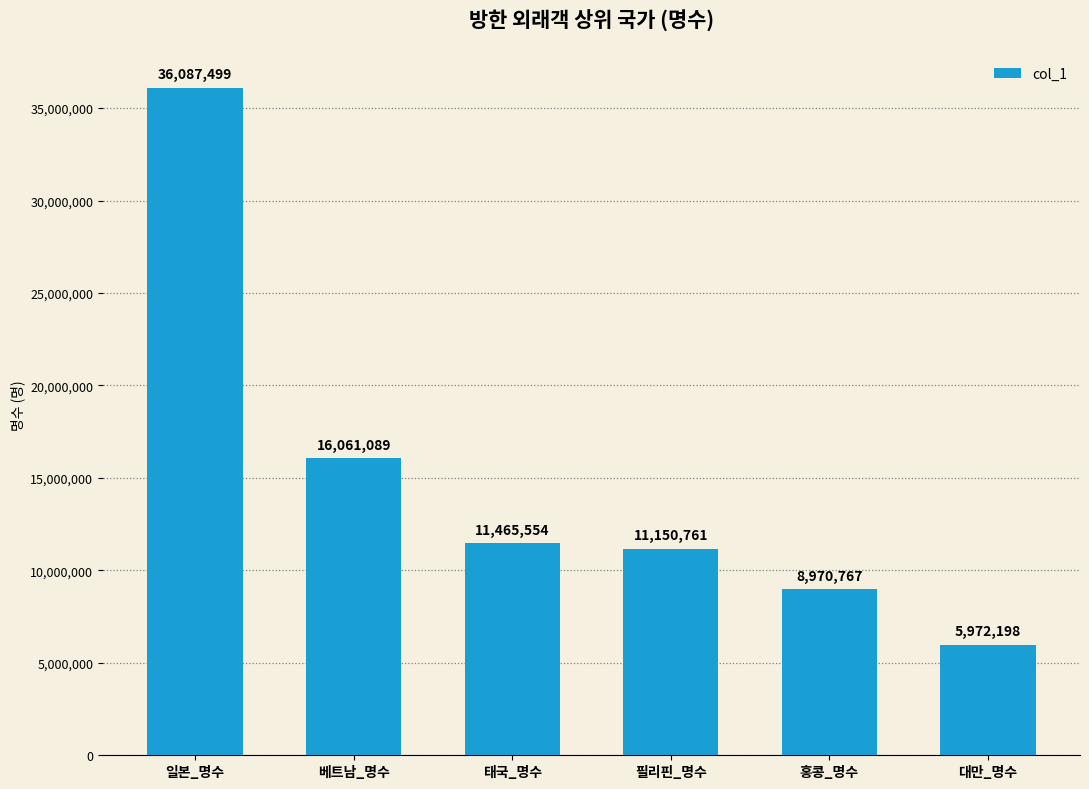

Which category has the lowest value across all series?

대만_명수